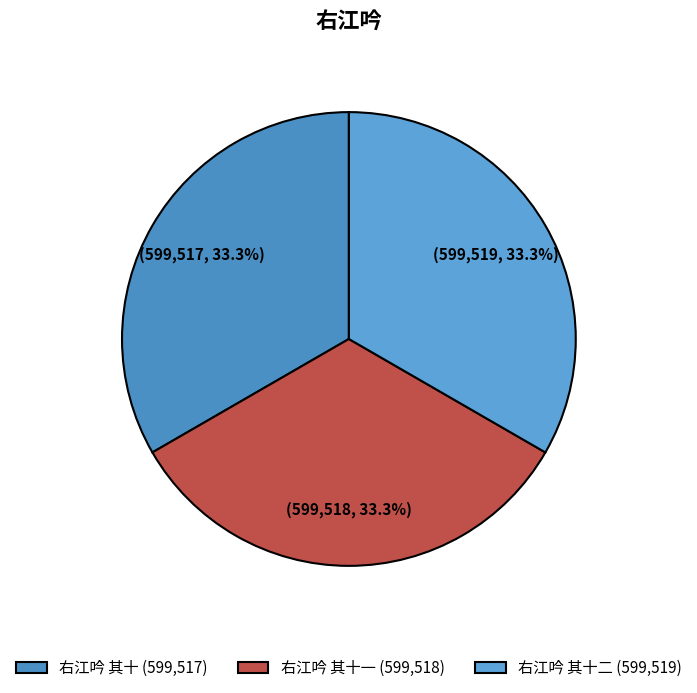

Which slice is the smallest?

右江吟 其十